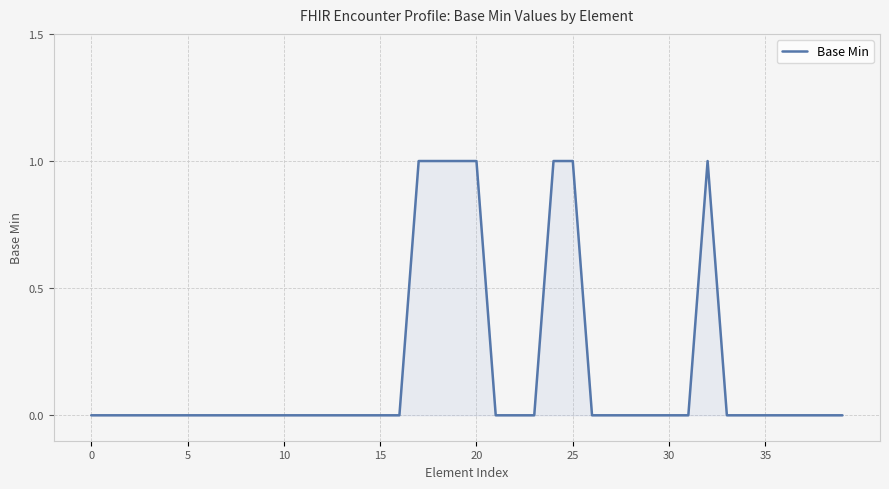

Reading left to right, list all the values displayed in this chart.

0	0	0	0	0	0	0	0	0	0	0	0	0	0	0	0	0	1	1	1	1	0	0	0	1	1	0	0	0	0	0	0	1	0	0	0	0	0	0	0